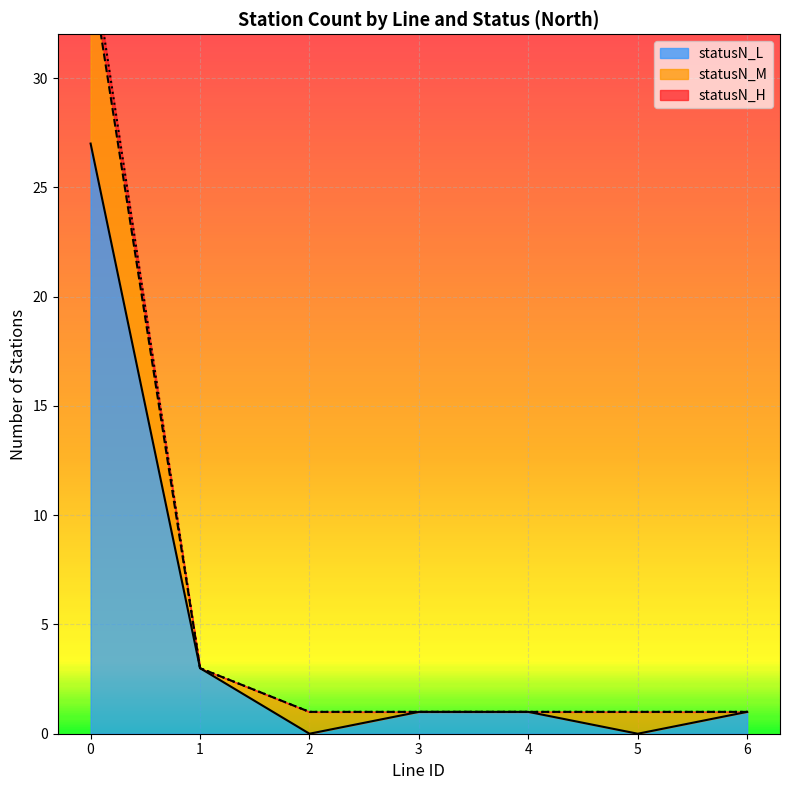

What is the value of the statusN_M point at the 6th from the left?

1